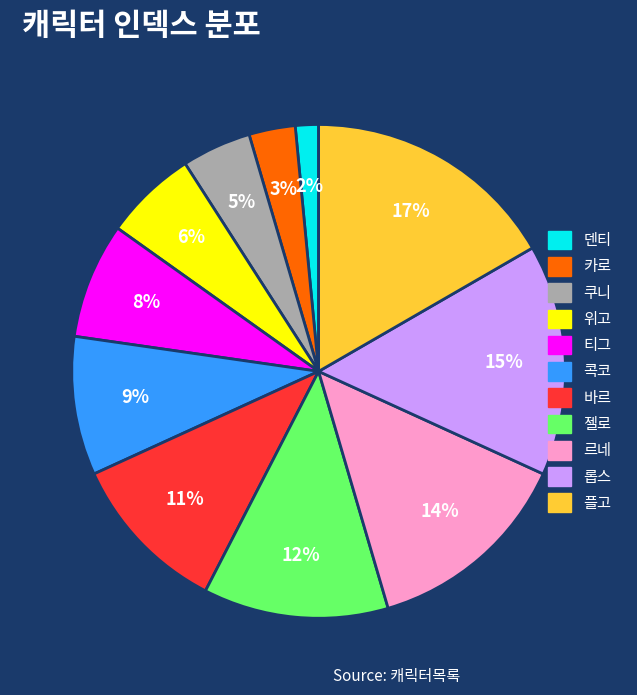

Is there a majority slice in this chart?

No